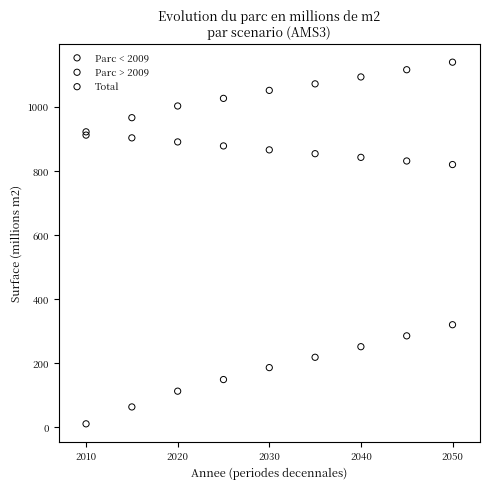

What are all the series names shown in the legend?

Parc < 2009, Parc > 2009, Total